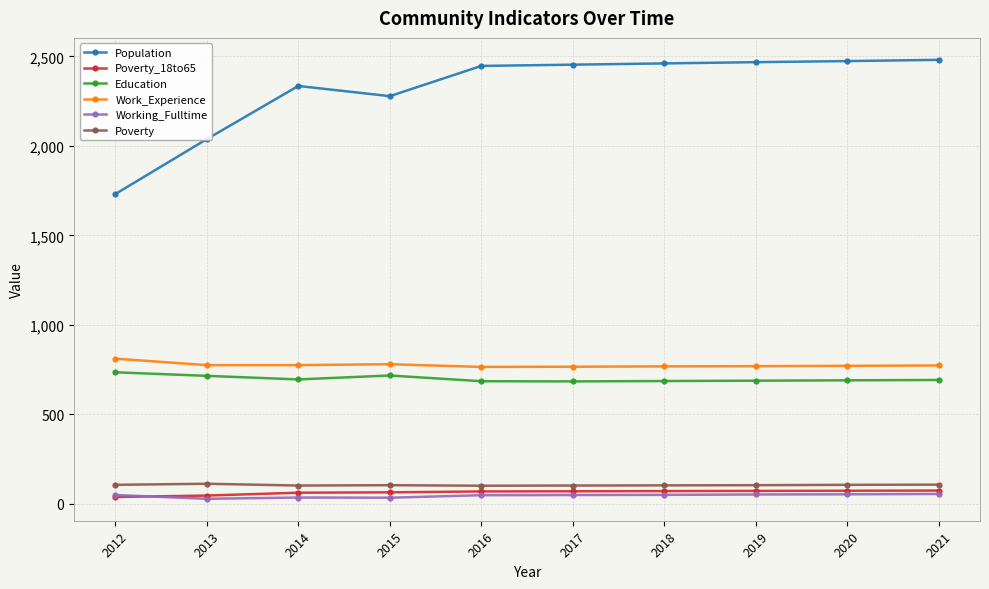

Where does the Work_Experience series first go above 773?

2012